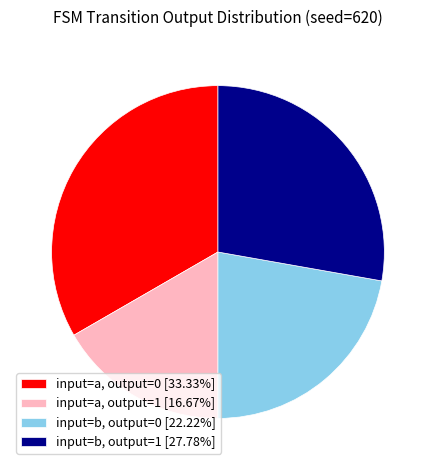

Do input=a, output=1 [16.67%] and input=b, output=0 [22.22%] together represent more than half of the pie?

No